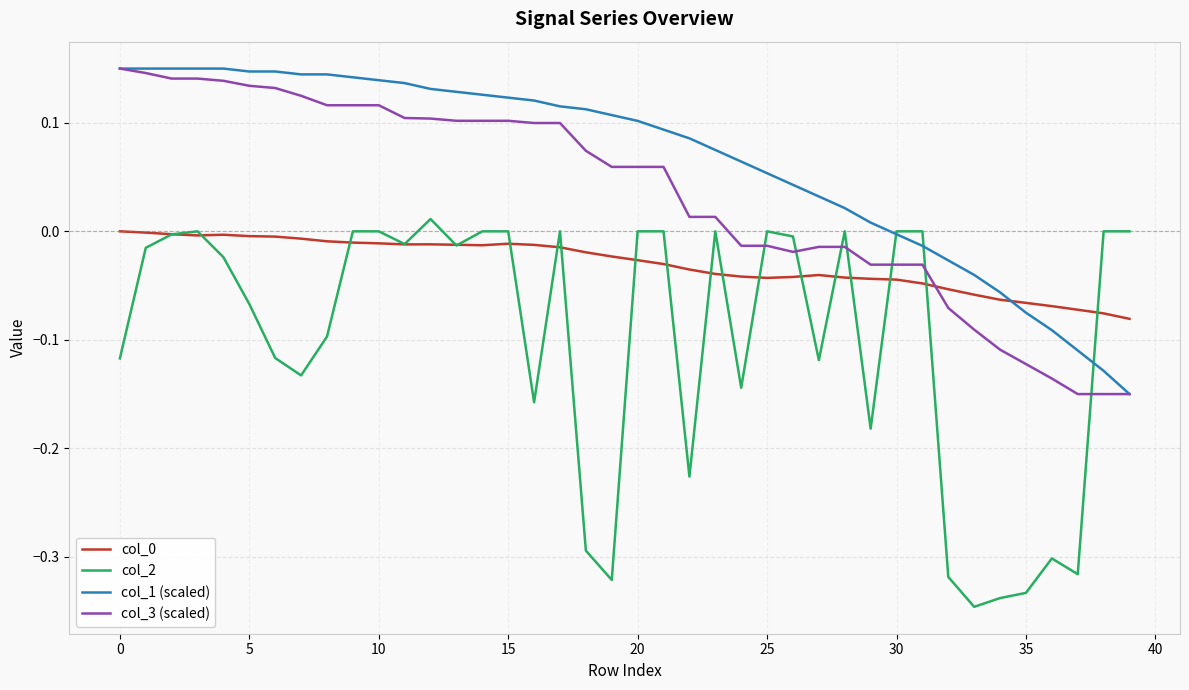

Which series has the widest spread of values?

col_2